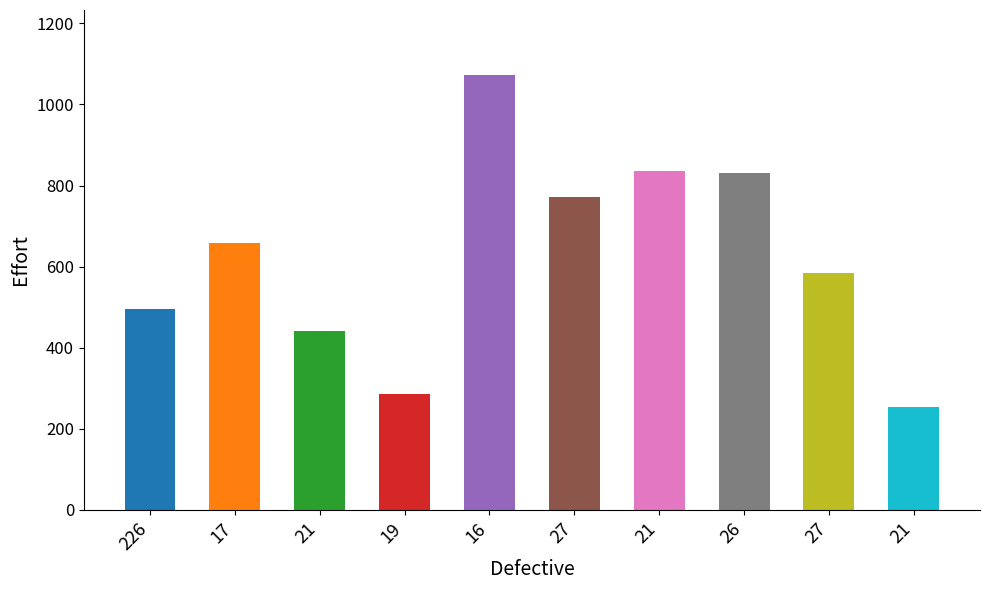

Reading left to right, list all the values displayed in this chart.

226=496.1	17=659.3	21=440.7	19=285.5	16=1072.2	27=770.8	21=835.8	26=829.8	27=583.5	21=253.7